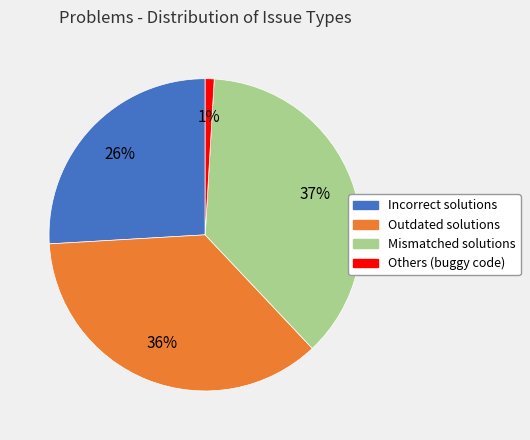

What percentage is the Incorrect solutions slice, to the nearest percent?

26%